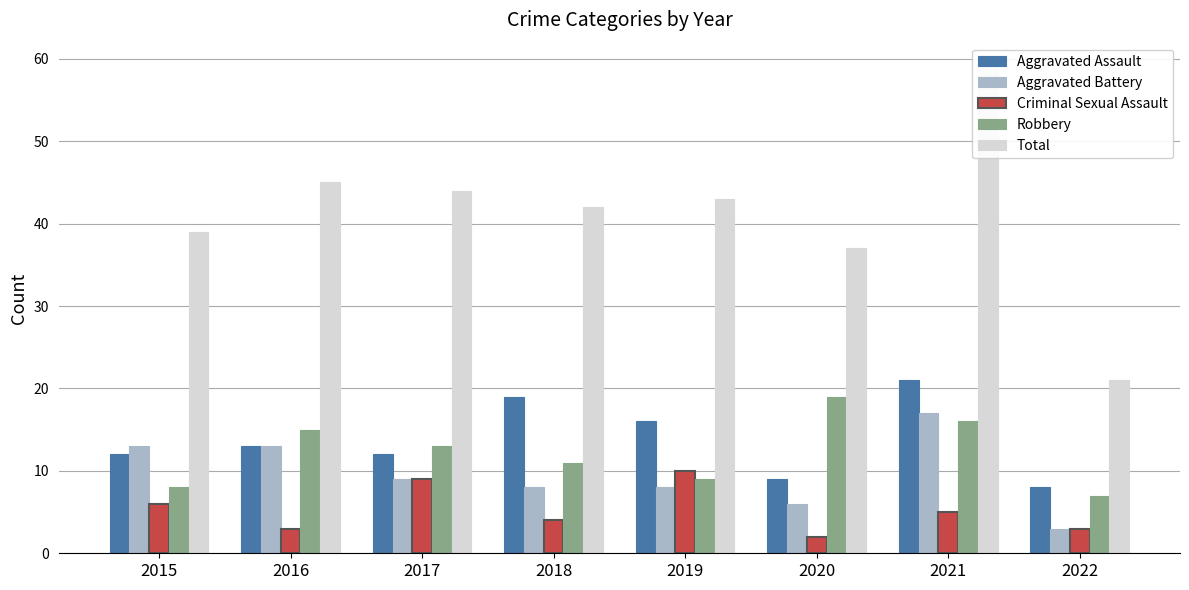

How many data points in Aggravated Assault are less than 13?

4